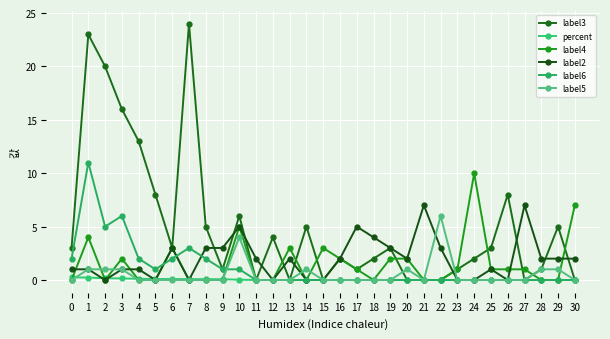

What is the difference between the label2 values at 2 and 13?

2.0